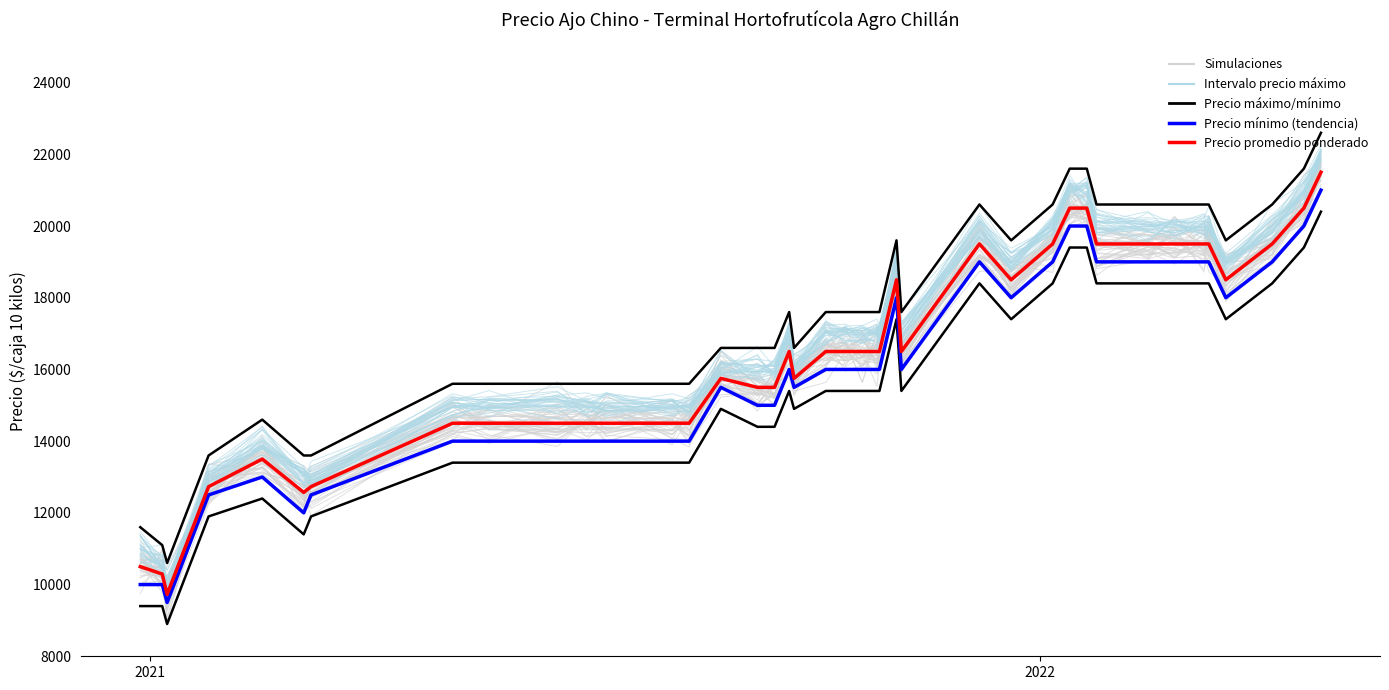

What is the difference between the maximum and second lowest values in the Precio promedio ponderado series?

11206